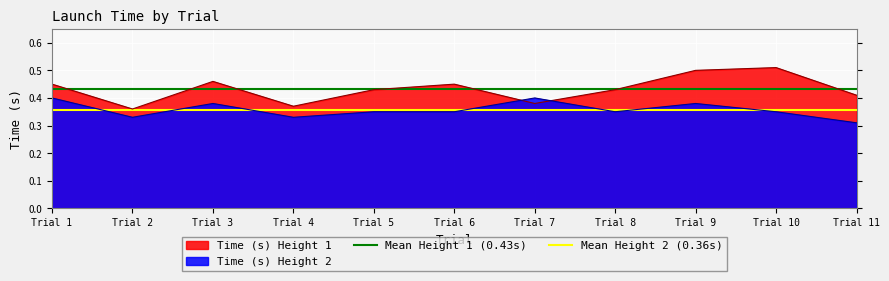

True or false: Time (s) Height 1 has a value of 0.5 at Trial 7.

False